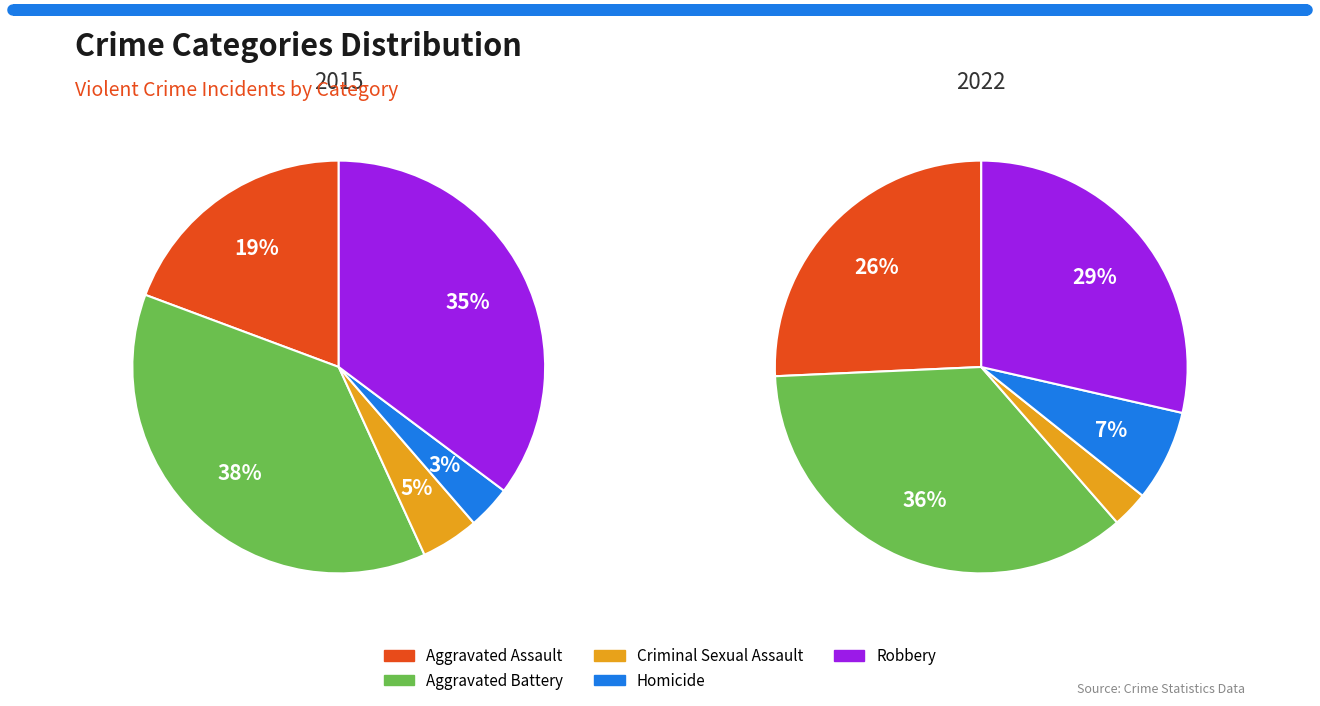

Is the sum of Aggravated Assault and Aggravated Battery greater than half?

Yes